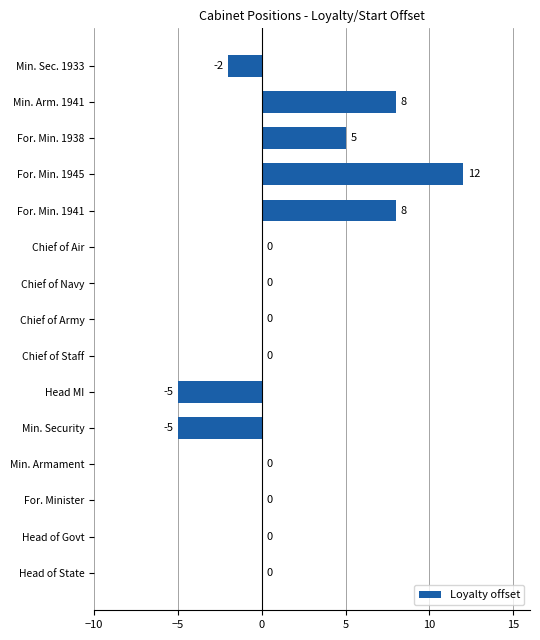

Which category has the highest value across all series?

For. Min. 1945